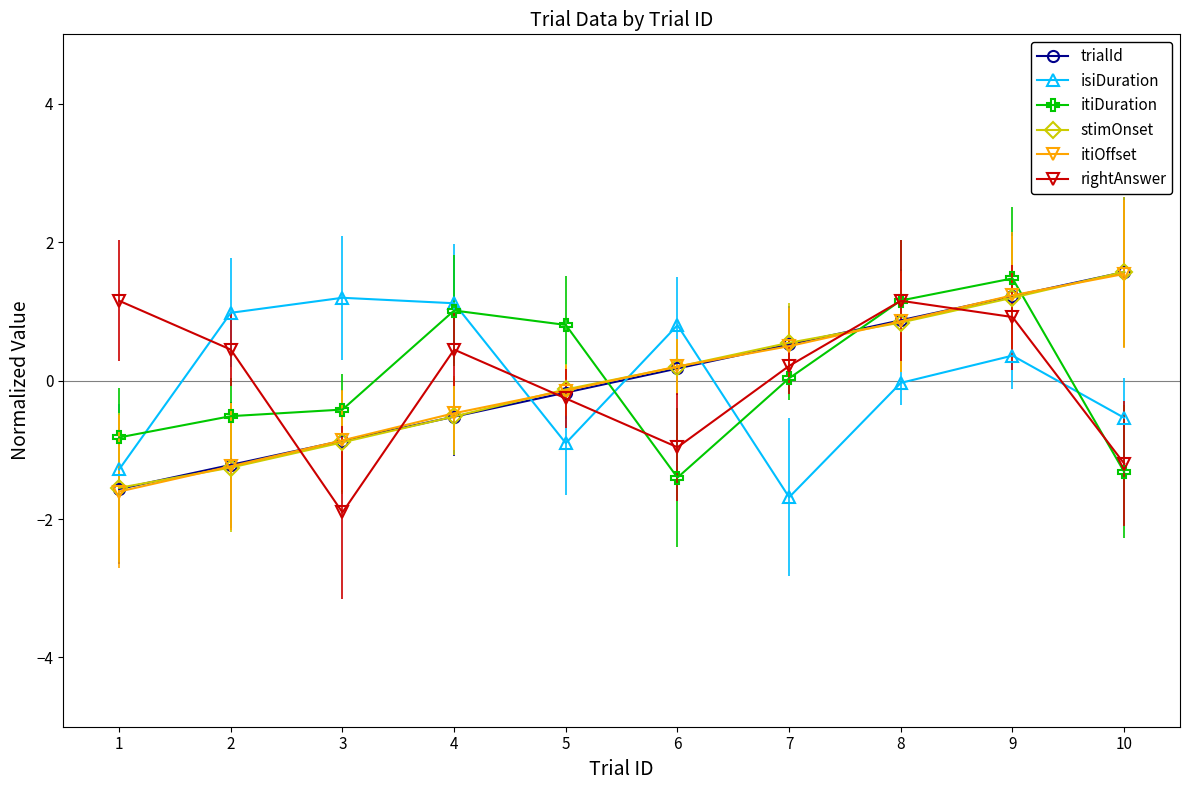

The stimOnset series shows 1.6 at 10. True or false?

True